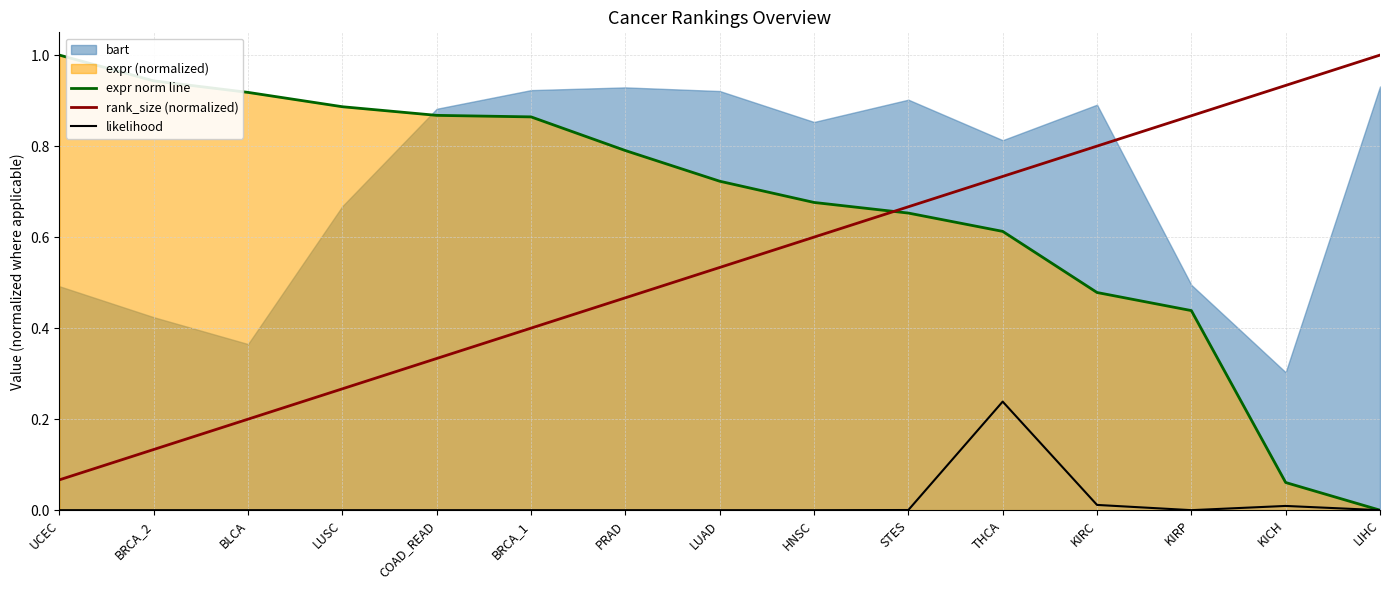

Which series ends up on top after the final intersection of expr norm line and rank_size (normalized)?

rank_size (normalized)